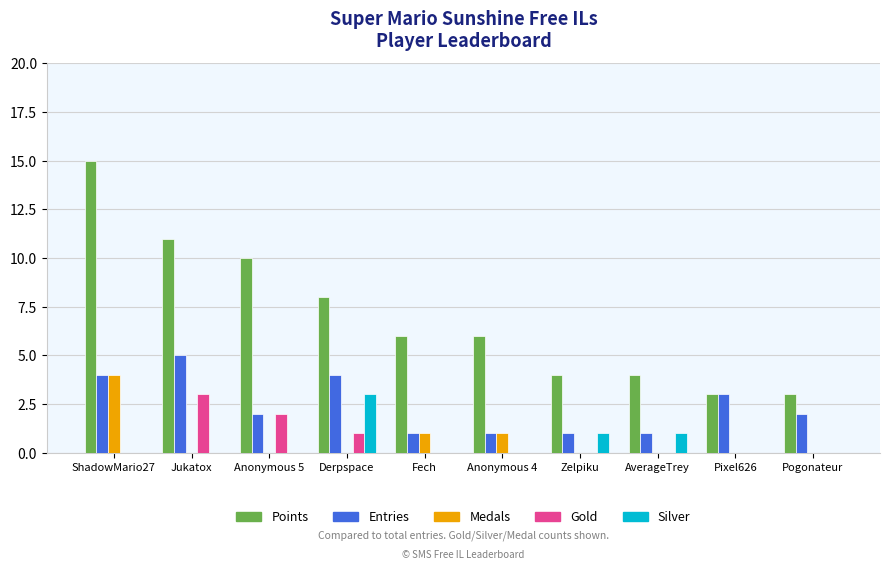

Reading right to left, extract all data points from this chart.

Points: Pogonateur=3	Pixel626=3	AverageTrey=4	Zelpiku=4	Anonymous 4=6	Fech=6	Derpspace=8	Anonymous 5=10	Jukatox=11	ShadowMario27=15
Entries: Pogonateur=2	Pixel626=3	AverageTrey=1	Zelpiku=1	Anonymous 4=1	Fech=1	Derpspace=4	Anonymous 5=2	Jukatox=5	ShadowMario27=4
Medals: Pogonateur=0	Pixel626=0	AverageTrey=0	Zelpiku=0	Anonymous 4=1	Fech=1	Derpspace=0	Anonymous 5=0	Jukatox=0	ShadowMario27=4
Gold: Pogonateur=0	Pixel626=0	AverageTrey=0	Zelpiku=0	Anonymous 4=0	Fech=0	Derpspace=1	Anonymous 5=2	Jukatox=3	ShadowMario27=0
Silver: Pogonateur=0	Pixel626=0	AverageTrey=1	Zelpiku=1	Anonymous 4=0	Fech=0	Derpspace=3	Anonymous 5=0	Jukatox=0	ShadowMario27=0